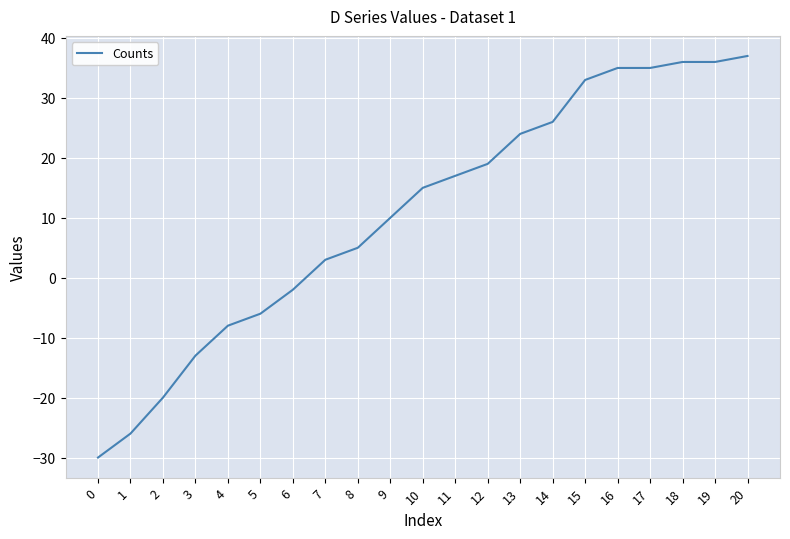

Is it true that the value at 9 is 10?

True